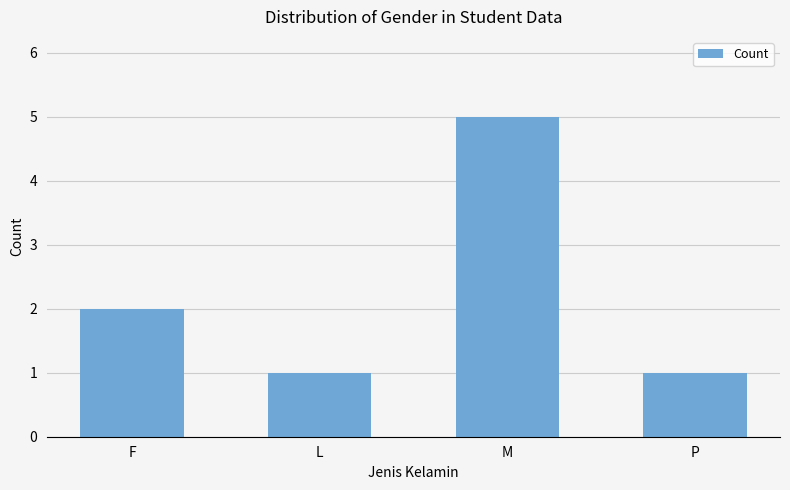

Reading left to right, extract all data points from this chart.

2	1	5	1